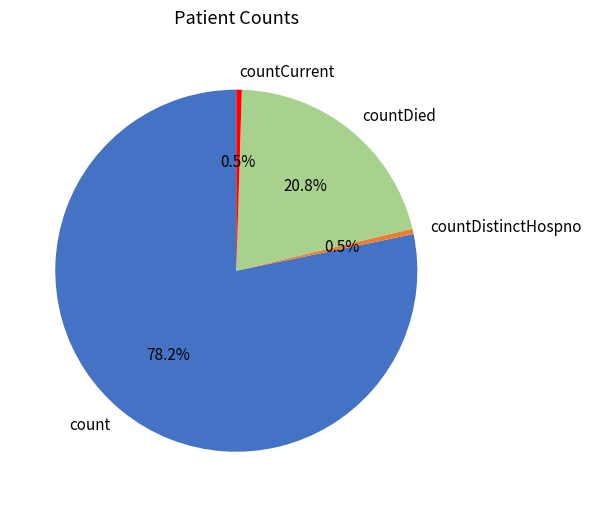

Which slice is the largest?

count